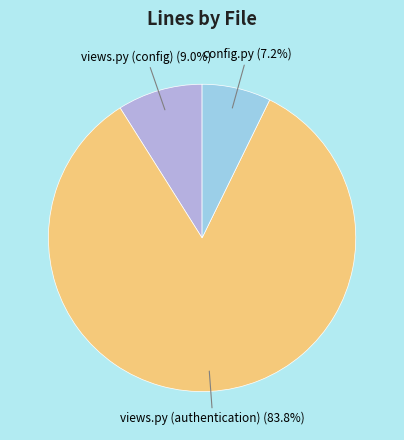

Count the number of slices in the pie.

3